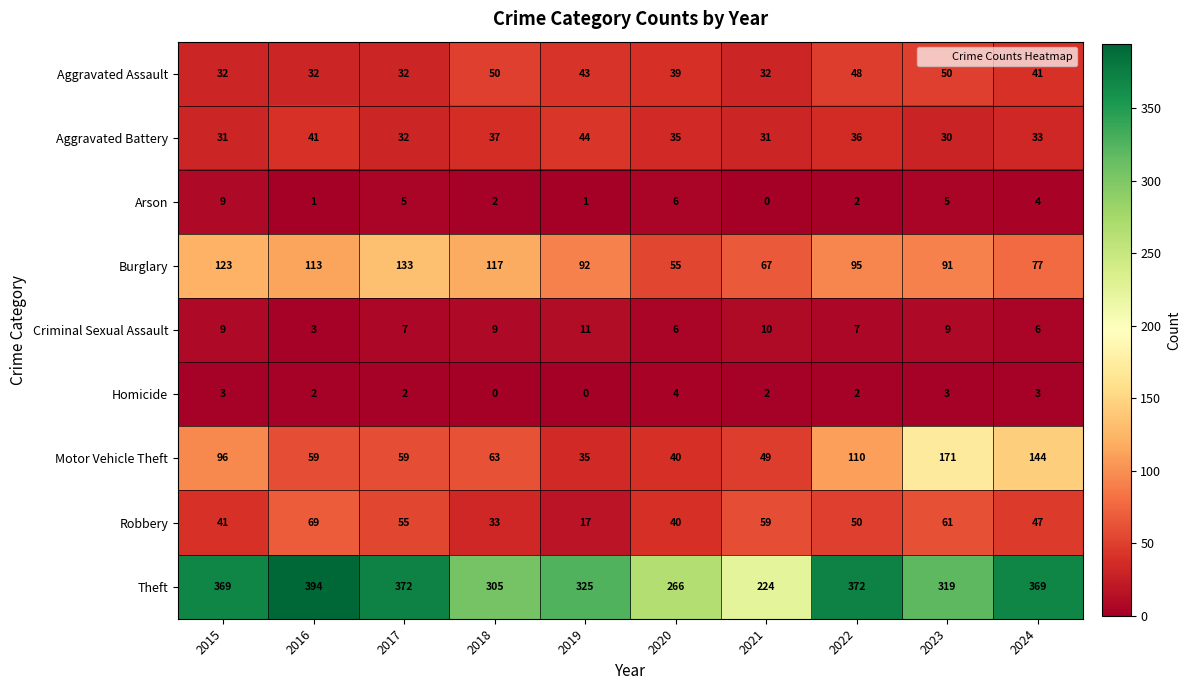

Is it true that Aggravated Assault equals 50 at 2023?

True